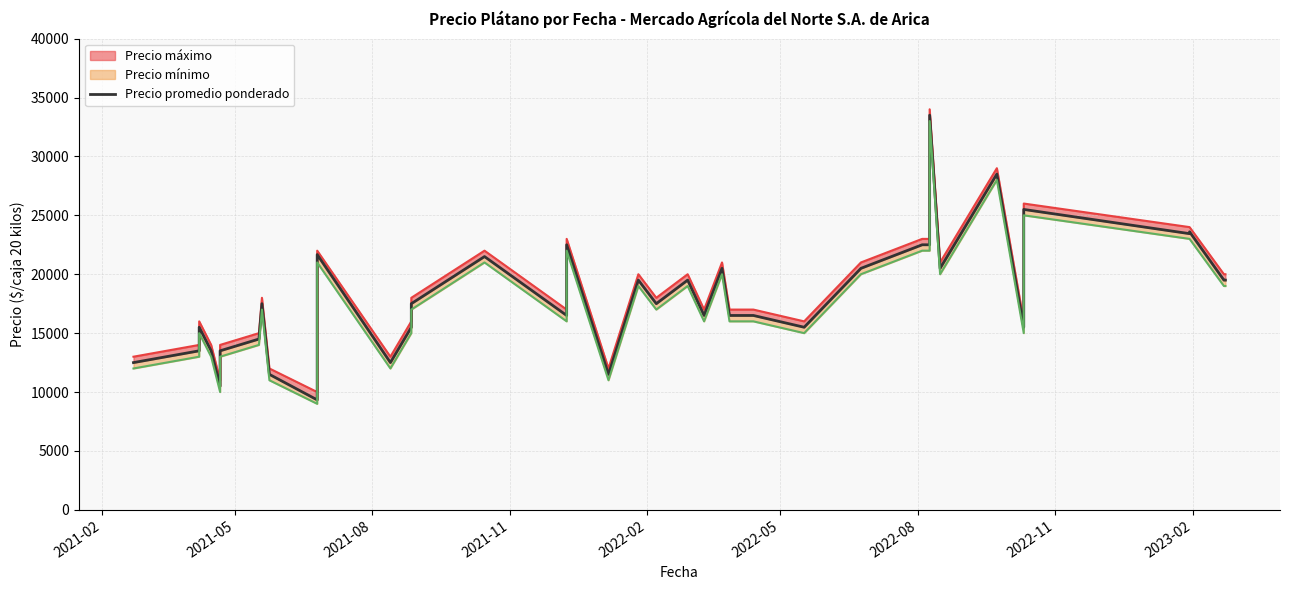

True or false: the data shows 3945 at 2022-02.

False